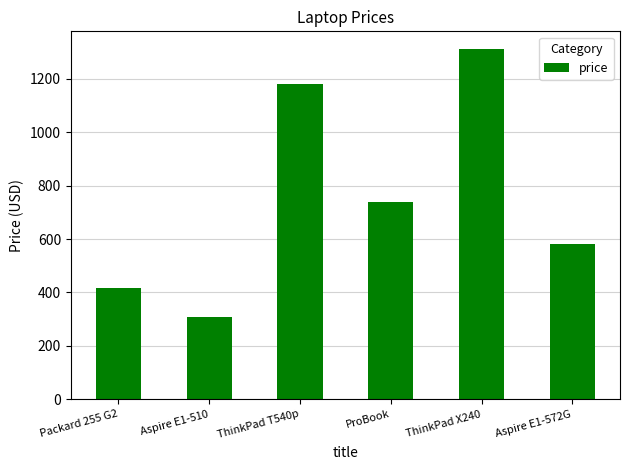

What is the label of the 1st bar from the left?

Packard 255 G2